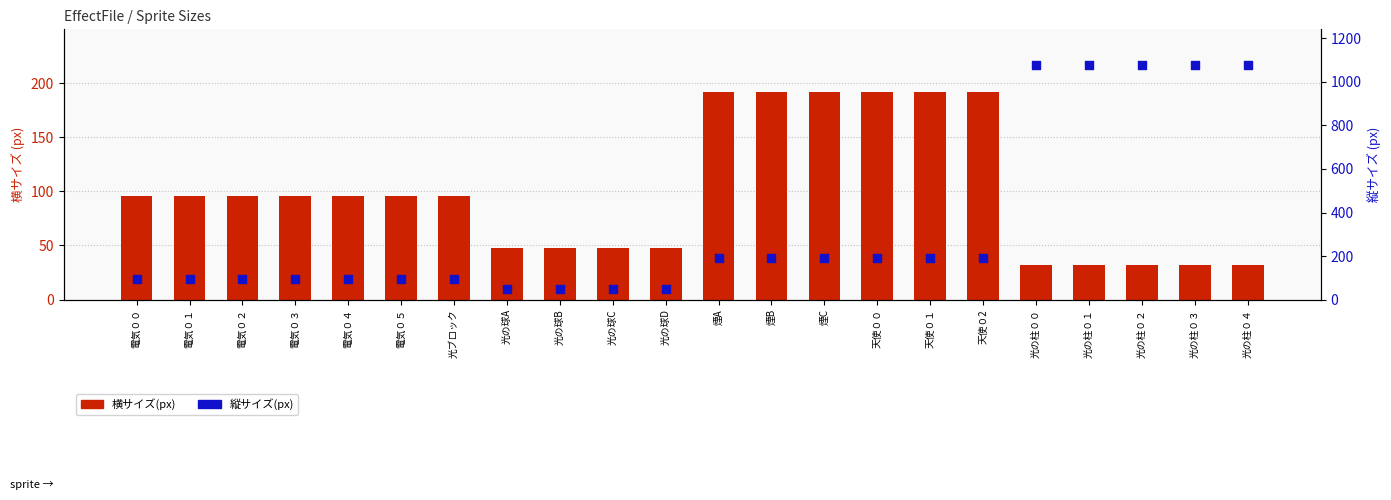

Is the value of 横サイズ(px) at 天使００ greater than the value of 縦サイズ(px) at 煙C?

No